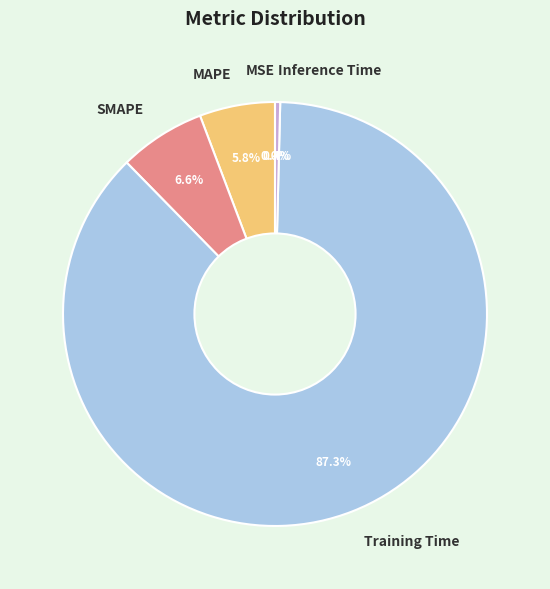

Is Training Time the majority of the pie?

Yes